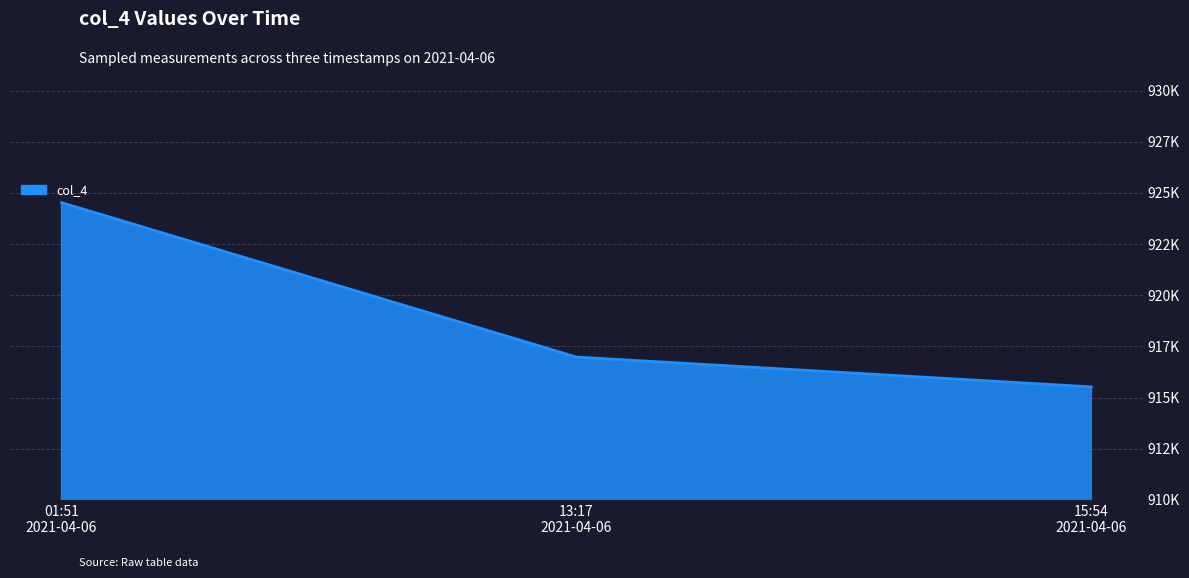

Count the values in the range 915523 to 924526.

3